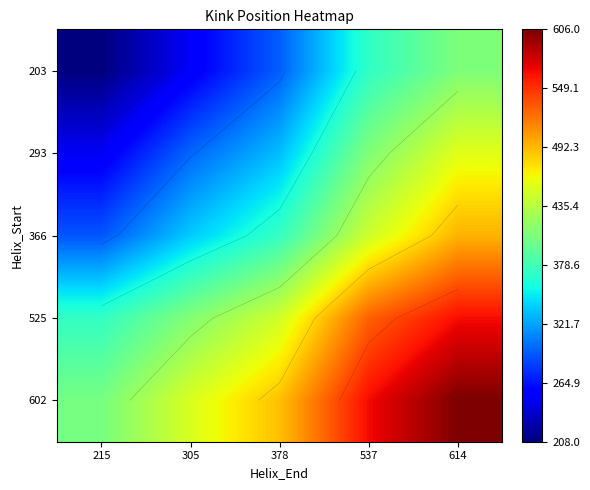

Which series has the largest total across all categories?

602